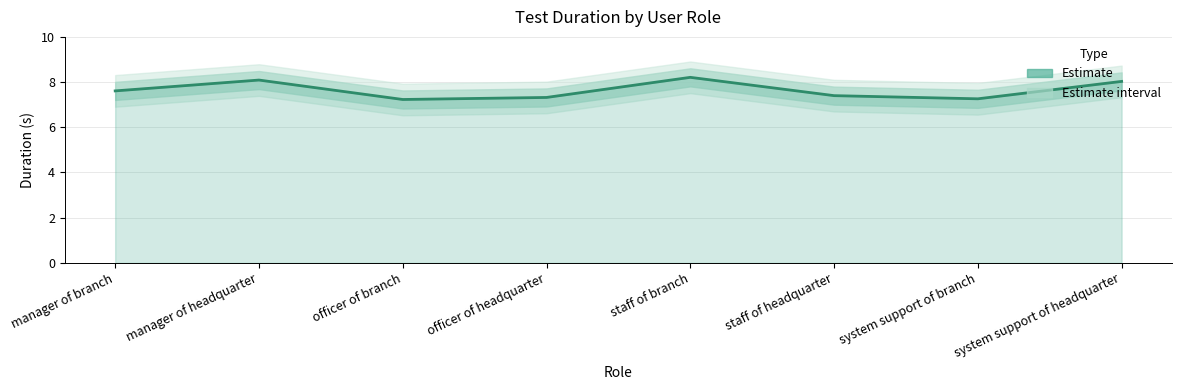

How many data points does each series have?

8